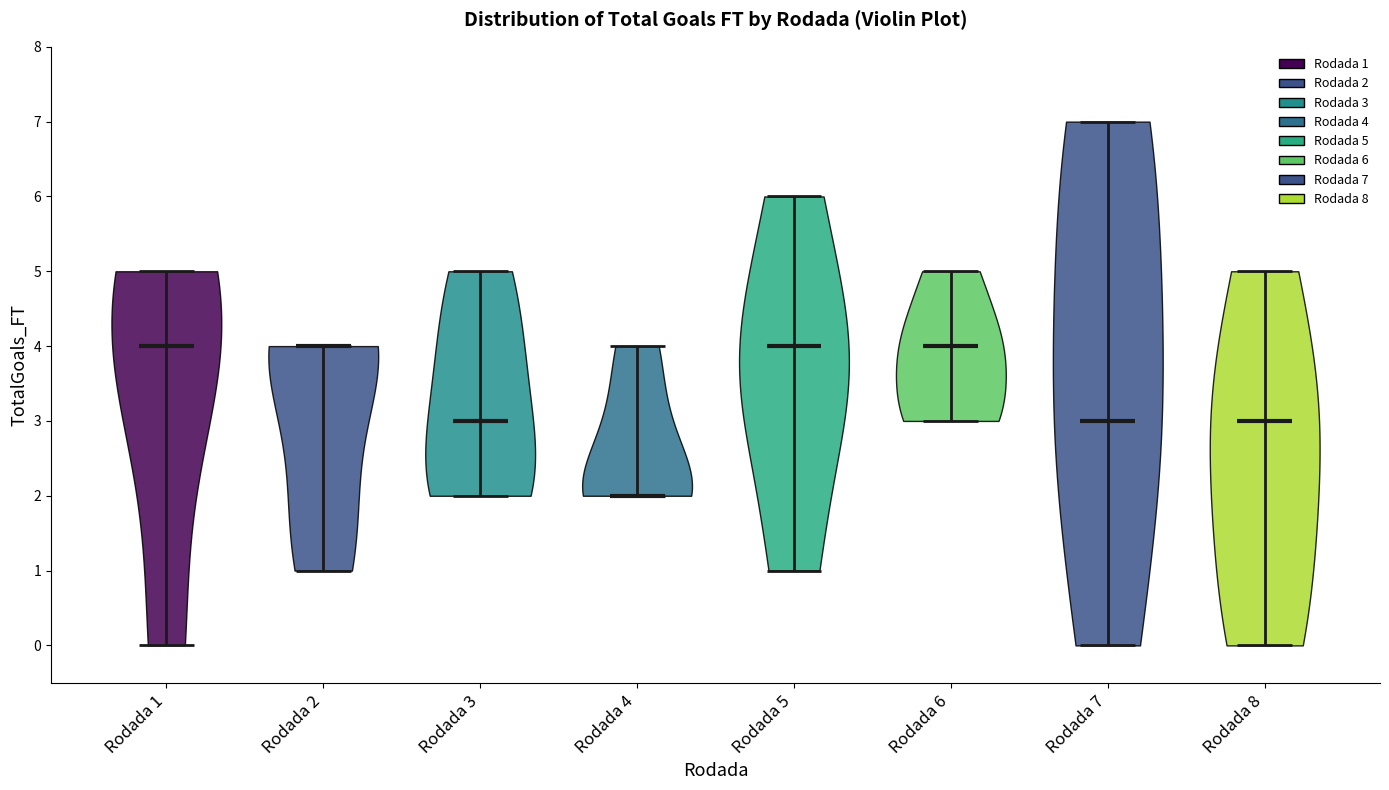

Reading left to right, read every violin against the y-axis: where its median line is, and the lowest and highest points it reaches. The values are not printed on the chart, so give them approximately, as read against the axis.

Rodada 1: median line 4, lowest point 0, highest point 5
Rodada 2: median line 4, lowest point 1, highest point 4
Rodada 3: median line 3, lowest point 2, highest point 5
Rodada 4: median line 2, lowest point 2, highest point 4
Rodada 5: median line 4, lowest point 1, highest point 6
Rodada 6: median line 4, lowest point 3, highest point 5
Rodada 7: median line 3, lowest point 0, highest point 7
Rodada 8: median line 3, lowest point 0, highest point 5